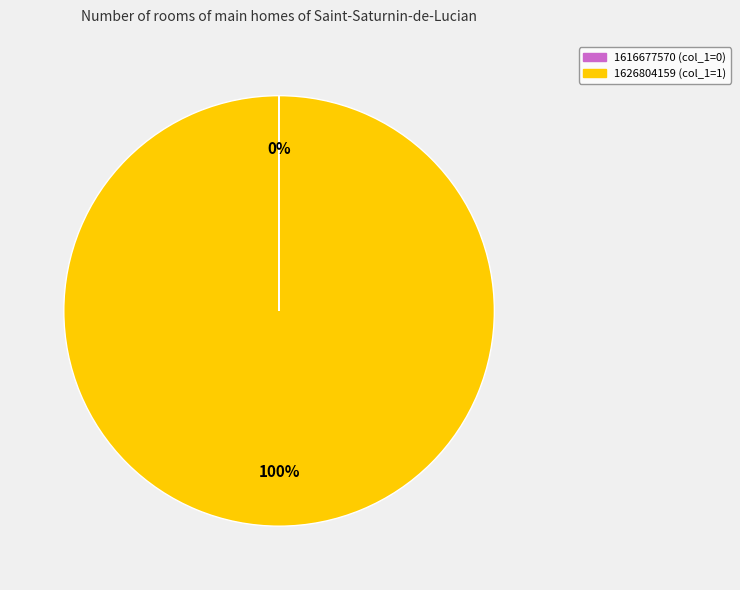

What is the largest slice in the pie chart?

1626804159